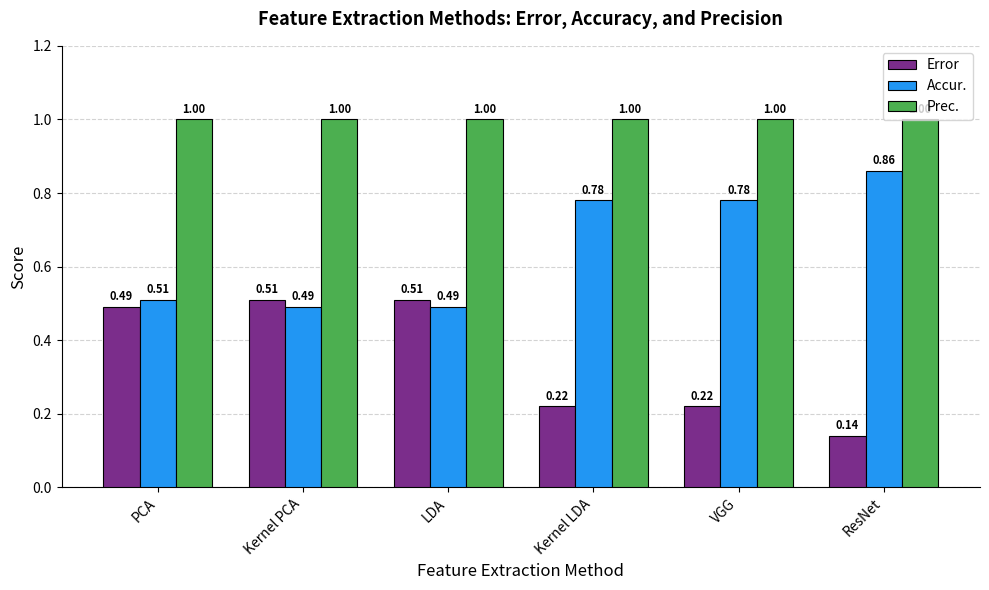

List the series in order of their overall mean, lowest first.

Error, Accur., Prec.